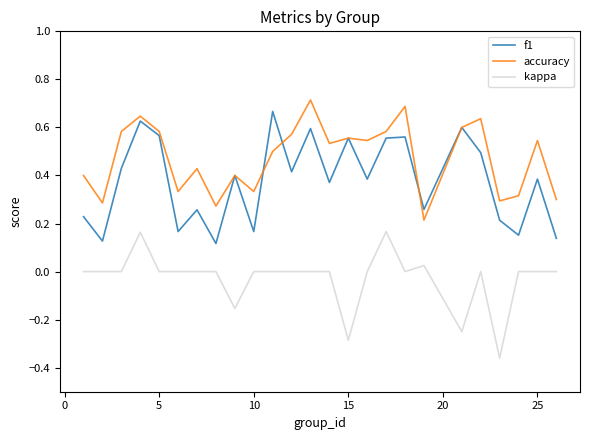

List the series in order of their peak value, lowest first.

kappa, f1, accuracy